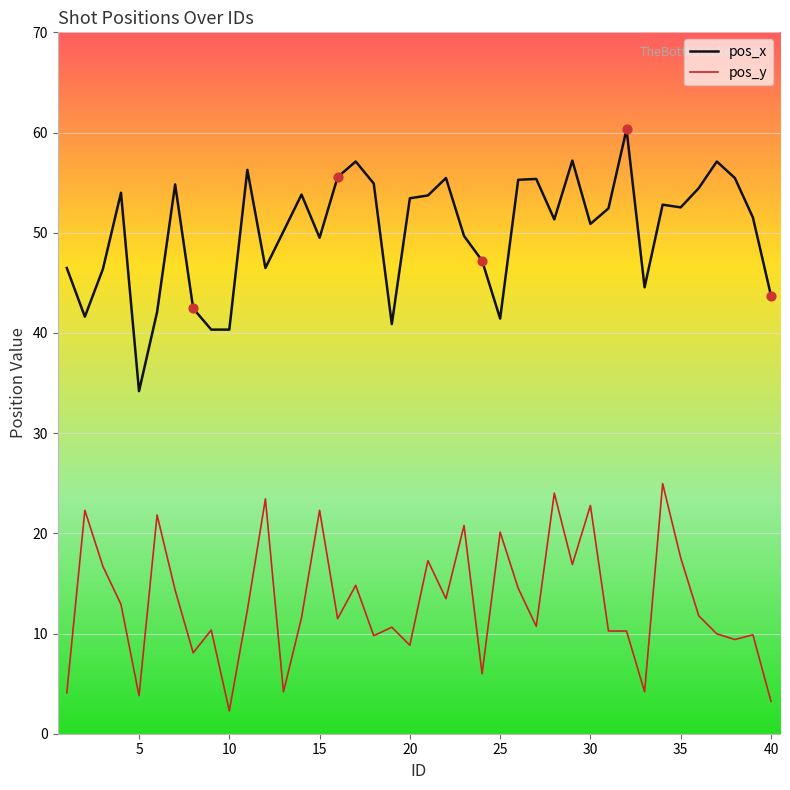

Which series has the largest total across all categories?

pos_x